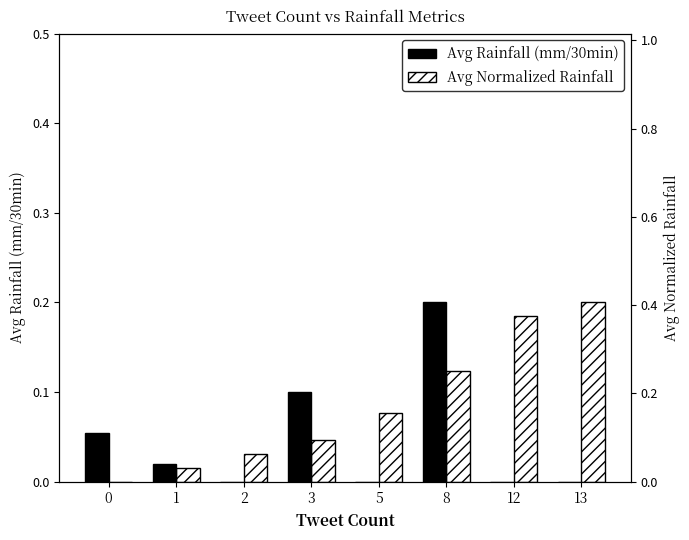

Reading left to right, extract all data points from this chart.

Avg Rainfall (mm/30min): 0.1	0.0	0.0	0.1	0.0	0.2	0.0	0.0
Avg Normalized Rainfall: 0.0	0.0	0.1	0.1	0.2	0.2	0.4	0.4